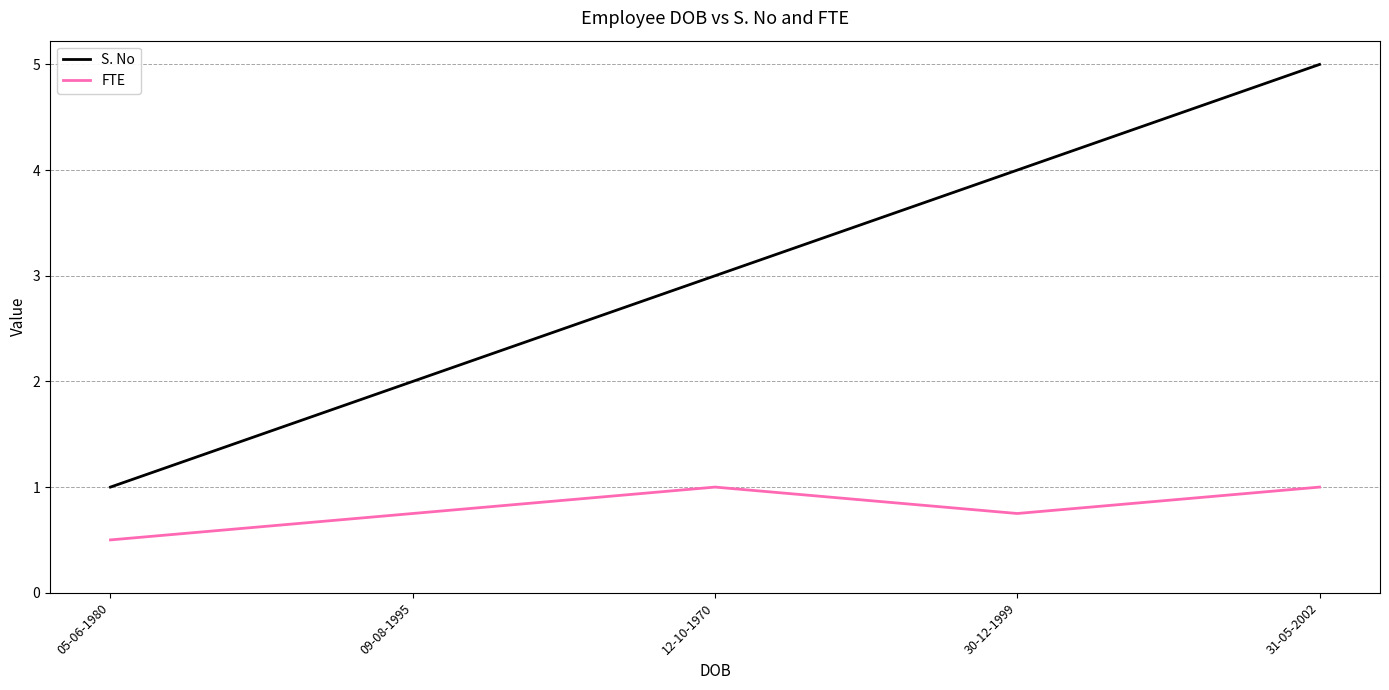

Reading left to right, list all the values displayed in this chart.

S. No: 1.0	2.0	3.0	4.0	5.0
FTE: 0.5	0.8	1.0	0.8	1.0